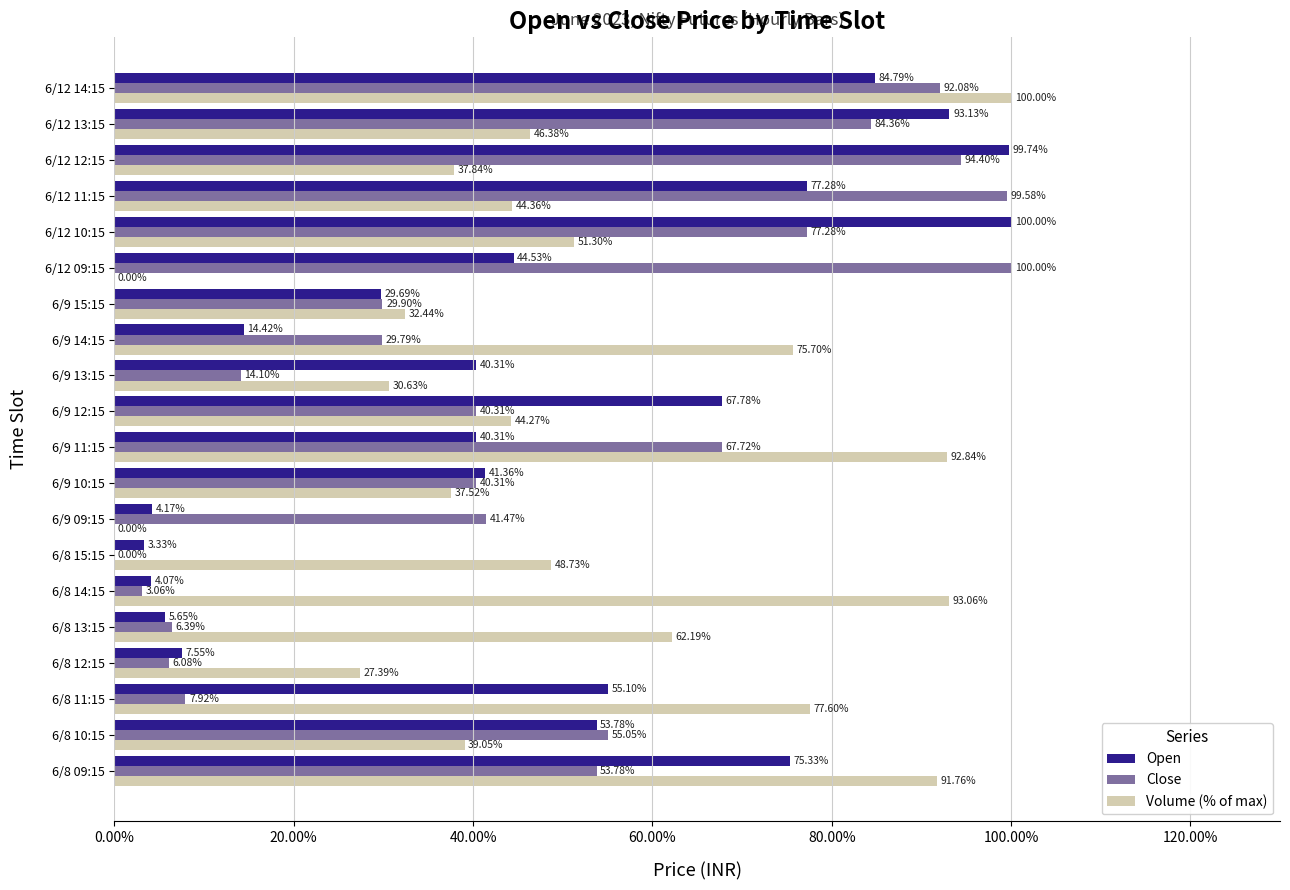

What is the sum of all Open values?

942.3